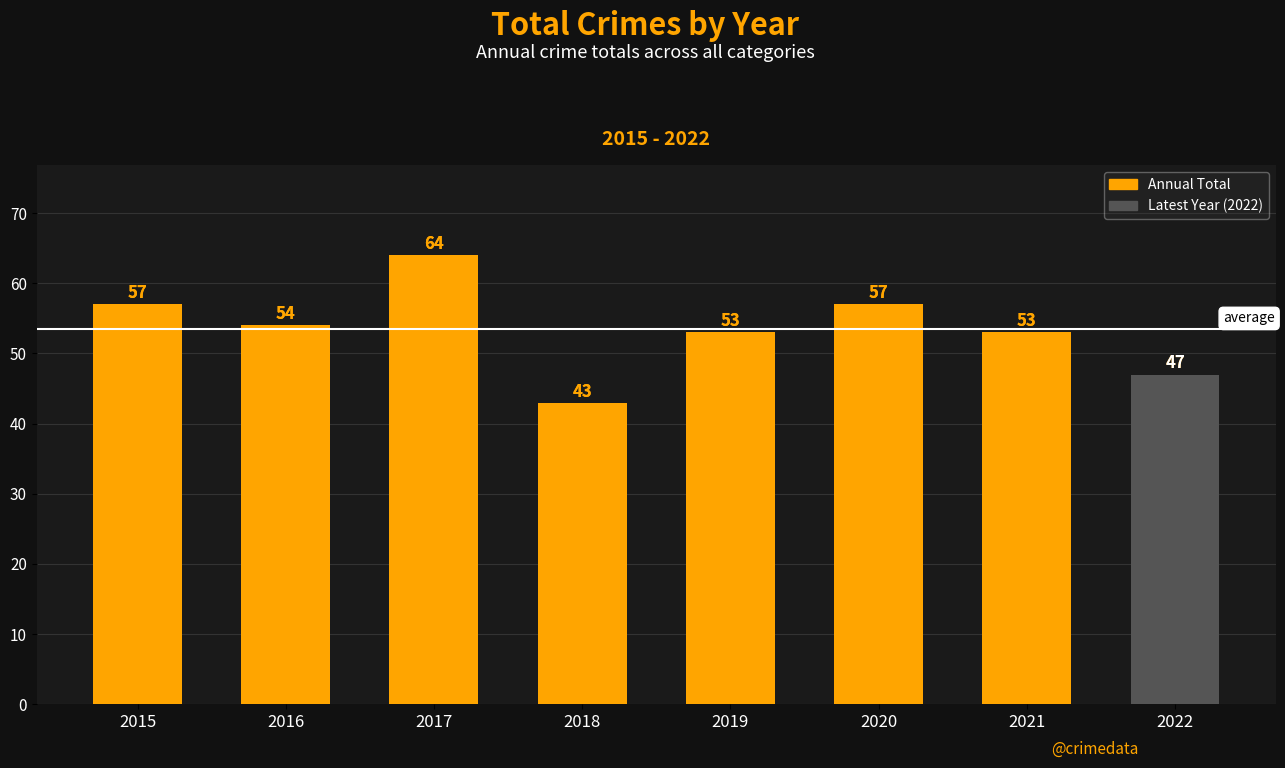

Reading right to left, extract all data points from this chart.

2022=47	2021=53	2020=57	2019=53	2018=43	2017=64	2016=54	2015=57